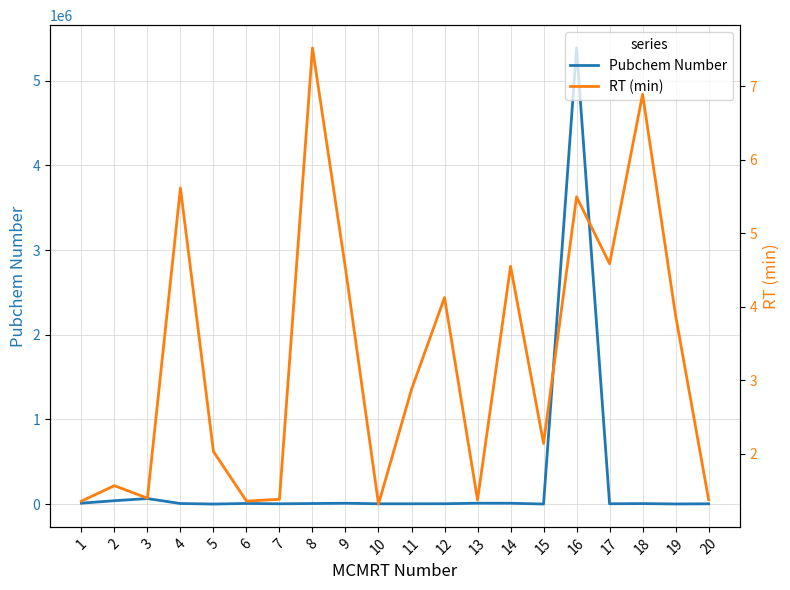

The value of Pubchem Number at 11 is 4096.0. True or false?

True